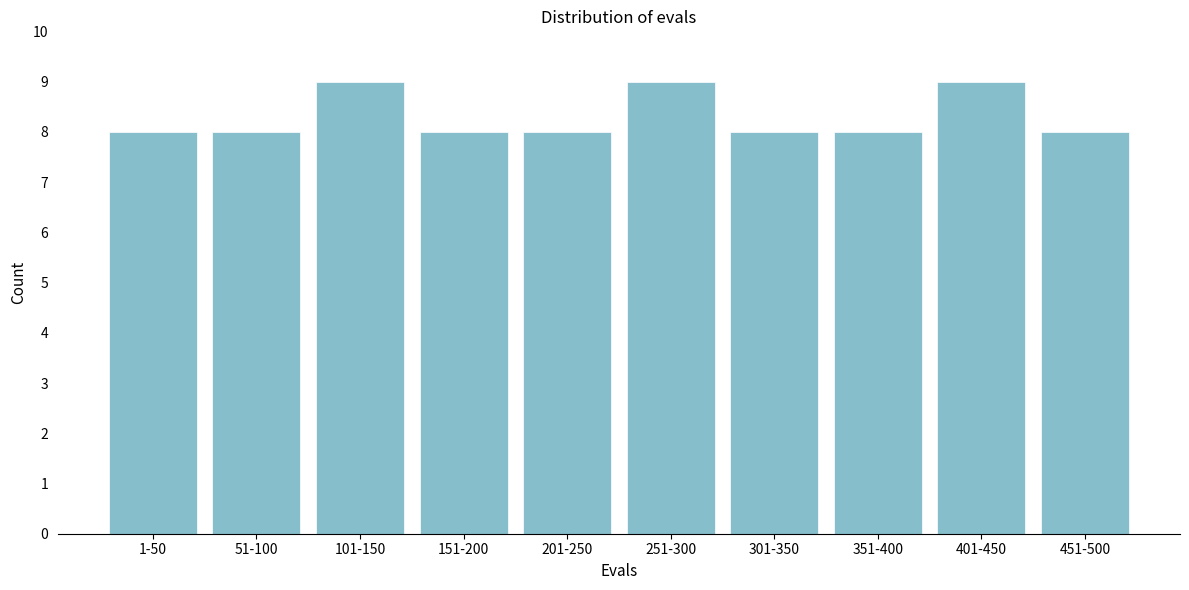

Reading right to left, transcribe all the data shown in this chart.

451-500=8	401-450=9	351-400=8	301-350=8	251-300=9	201-250=8	151-200=8	101-150=9	51-100=8	1-50=8